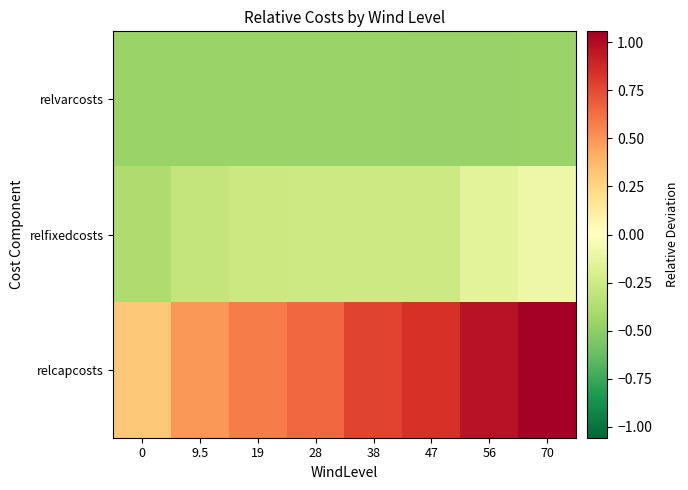

Reading left to right, list all the values displayed in this chart.

relvarcosts: 0=-0.5	9.5=-0.5	19=-0.5	28=-0.5	38=-0.5	47=-0.5	56=-0.5	70=-0.5
relfixedcosts: 0=-0.4	9.5=-0.3	19=-0.3	28=-0.3	38=-0.3	47=-0.3	56=-0.2	70=-0.1
relcapcosts: 0=0.3	9.5=0.5	19=0.6	28=0.7	38=0.8	47=0.8	56=1.0	70=1.1